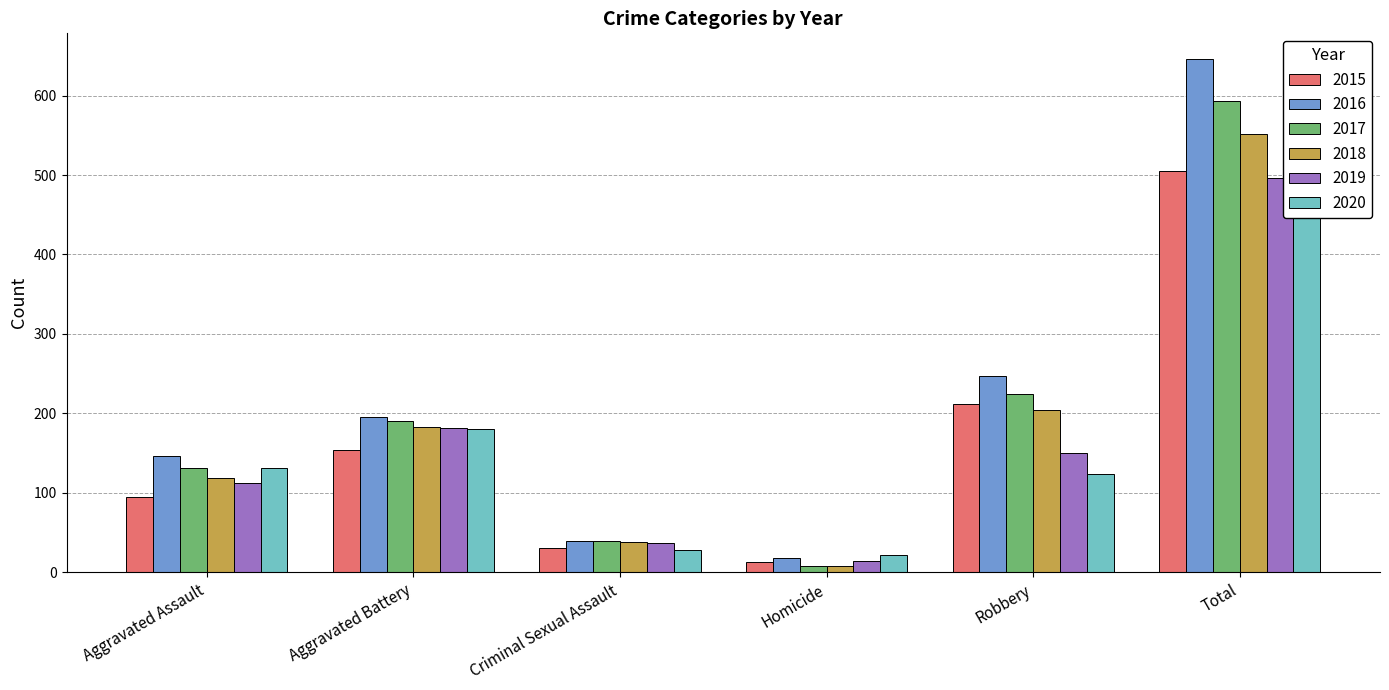

The 2017 series shows 302 at Robbery. True or false?

False